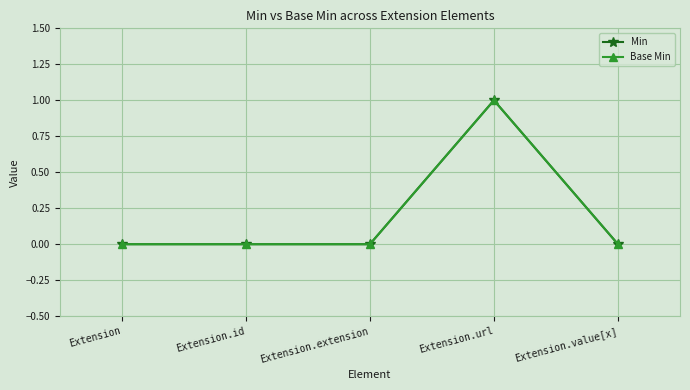

True or false: Base Min has more than 1 interior local peaks.

False